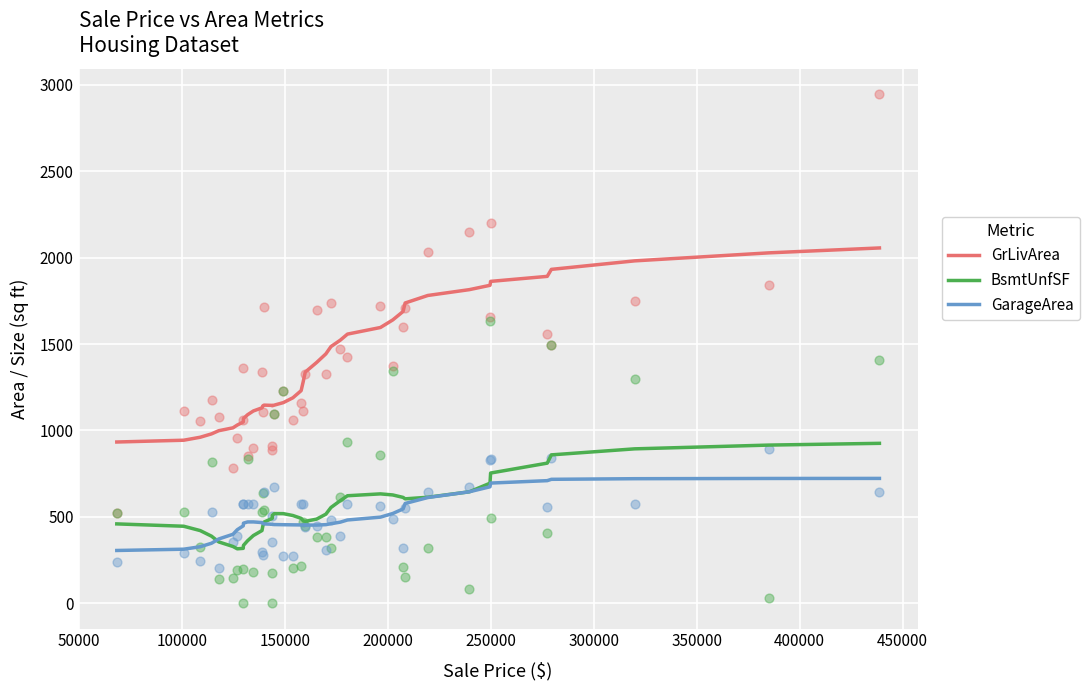

What are all the series names shown in the legend?

GrLivArea, BsmtUnfSF, GarageArea